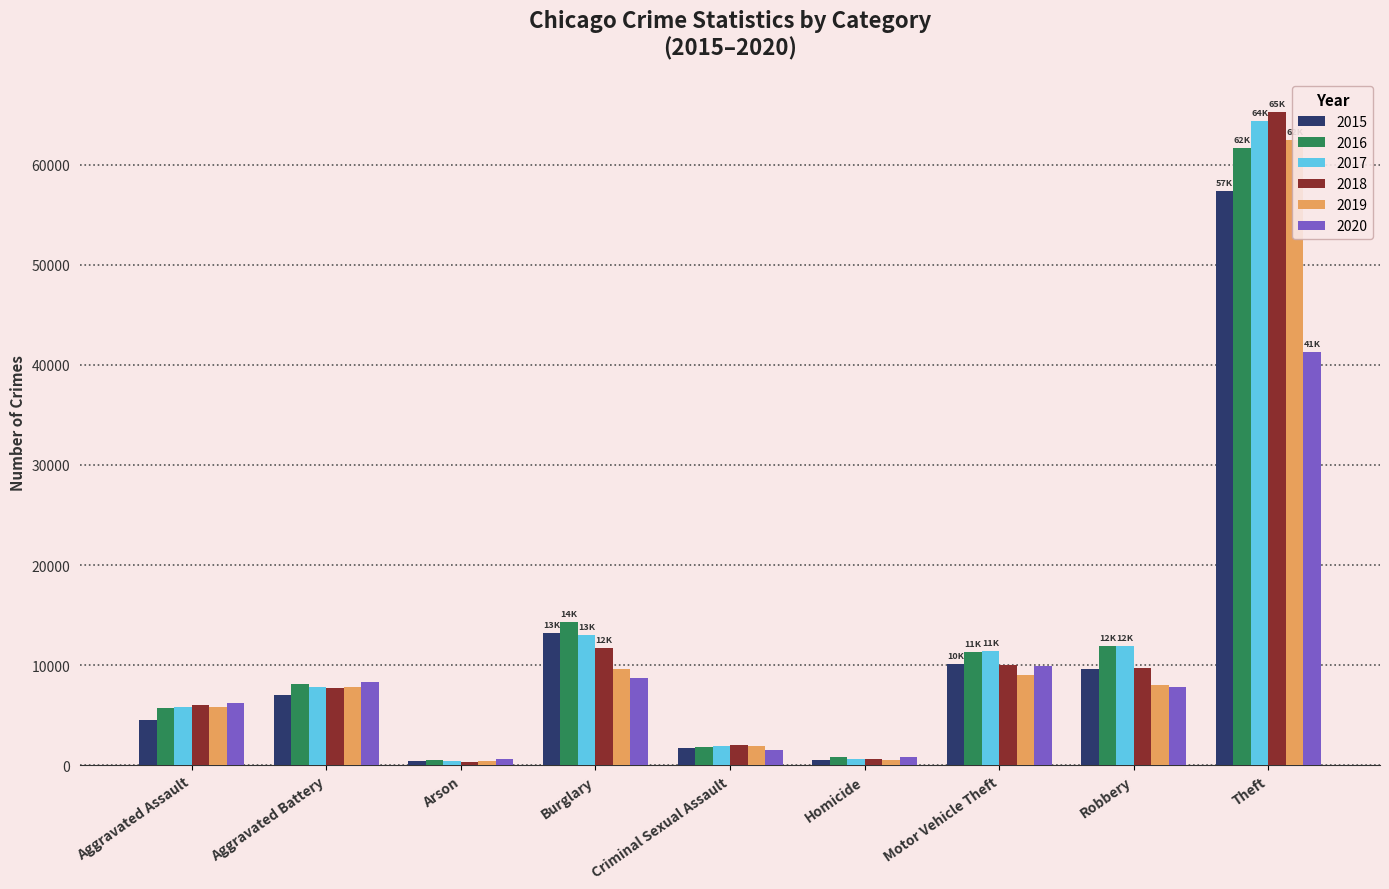

Which has a higher value, Homicide or Aggravated Assault?

Aggravated Assault